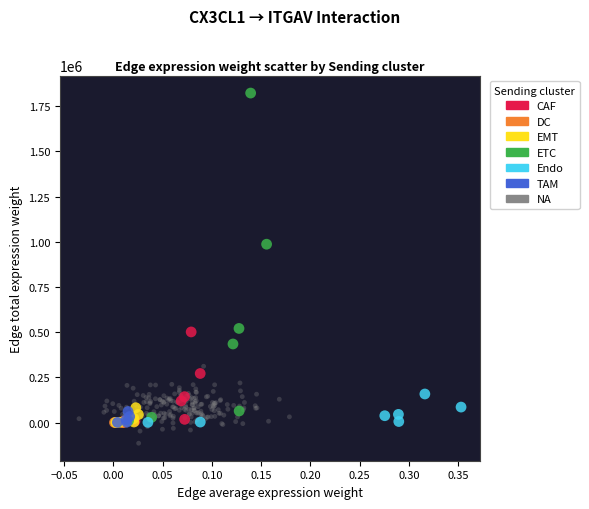

What are all the series names shown in the legend?

CAF, DC, EMT, ETC, Endo, TAM, NA